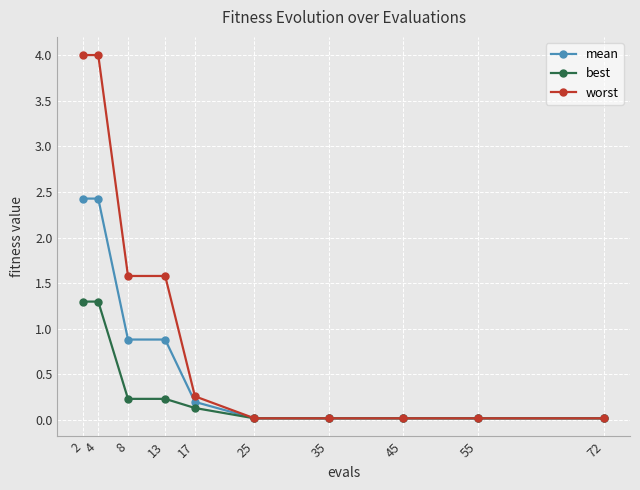

What is the value of the worst point at the 2nd from the left?

4.0